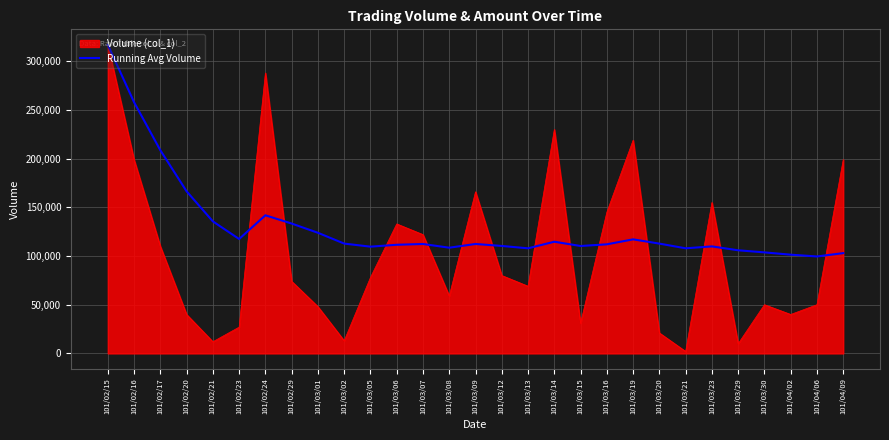

How many lines are shown in the chart?

2